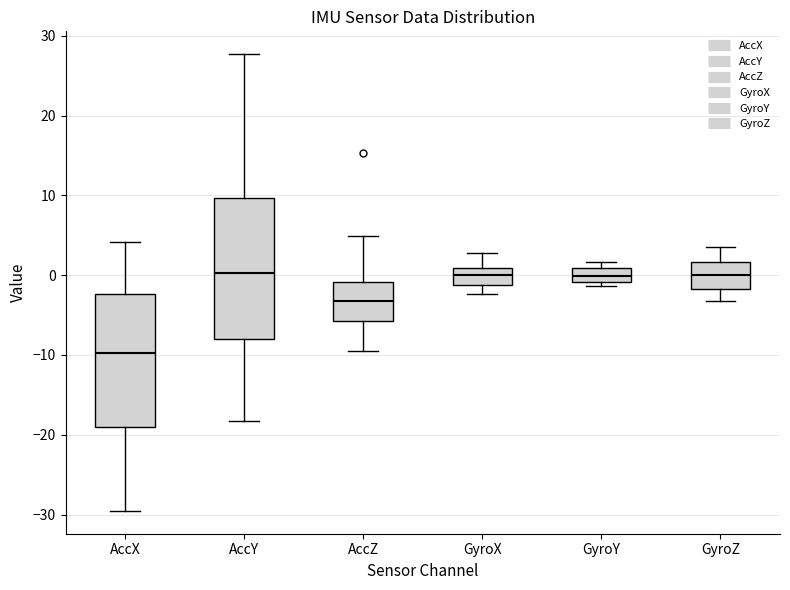

Which box has the lowest median line?

AccX